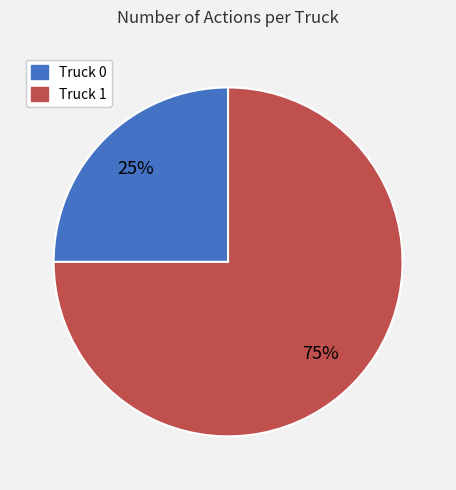

To the nearest percent, what percentage of the pie is Truck 0?

25%